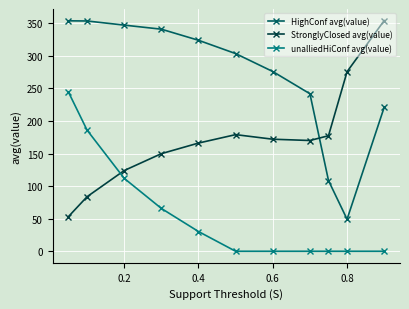

How many distinct data groups are displayed?

3